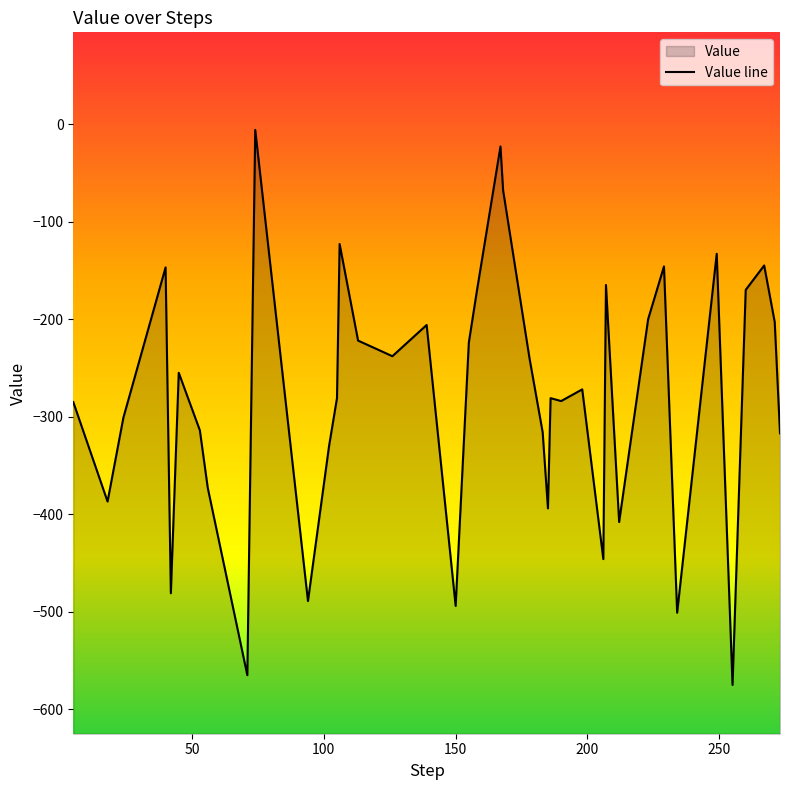

How many lines are shown in the chart?

1